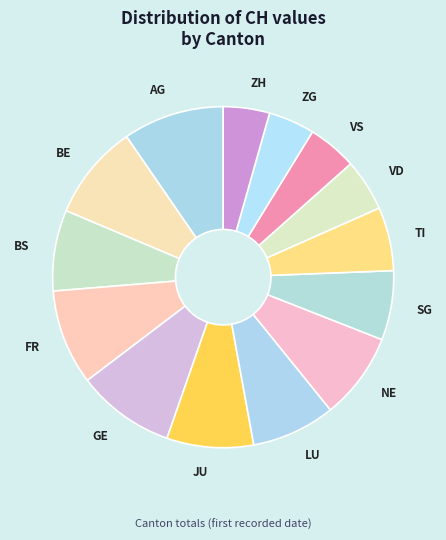

How many segments does this pie chart have?

14